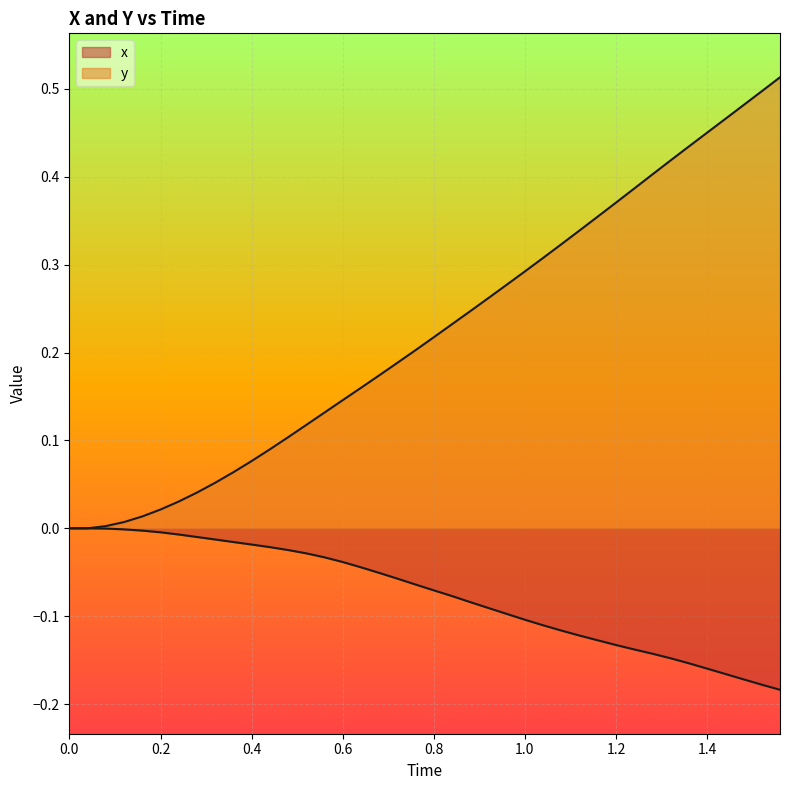

Which series has the largest total across all categories?

y